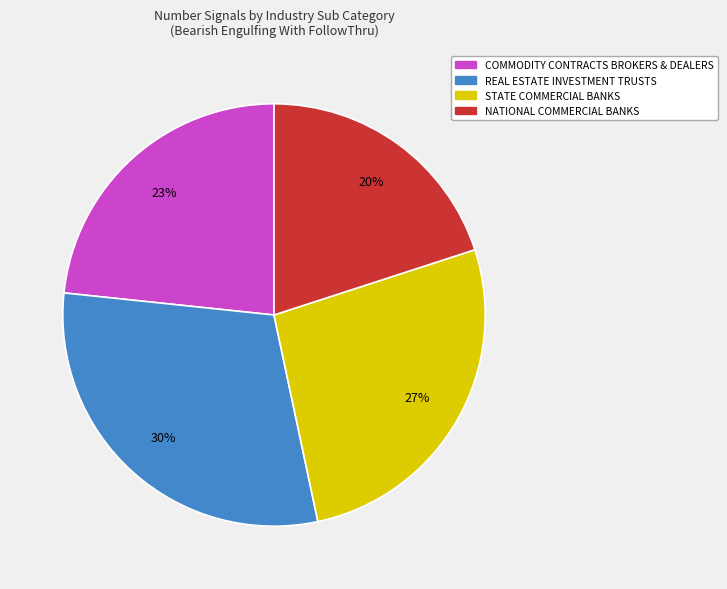

Between REAL ESTATE INVESTMENT TRUSTS and COMMODITY CONTRACTS BROKERS & DEALERS, which is larger?

REAL ESTATE INVESTMENT TRUSTS